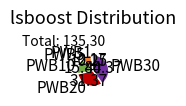

Rank the categories by value from highest to lowest.

PWB30, PWB20, PWB10, PWB5, PWB1